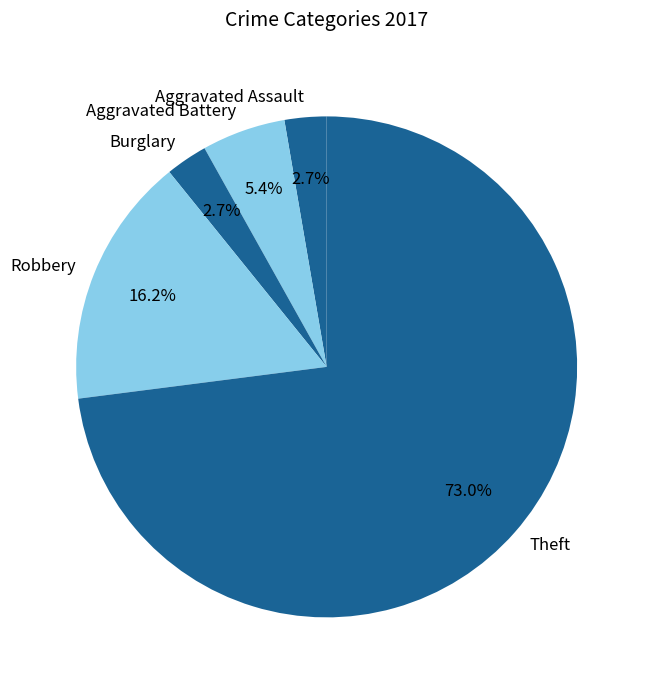

Which category accounts for the majority?

Theft